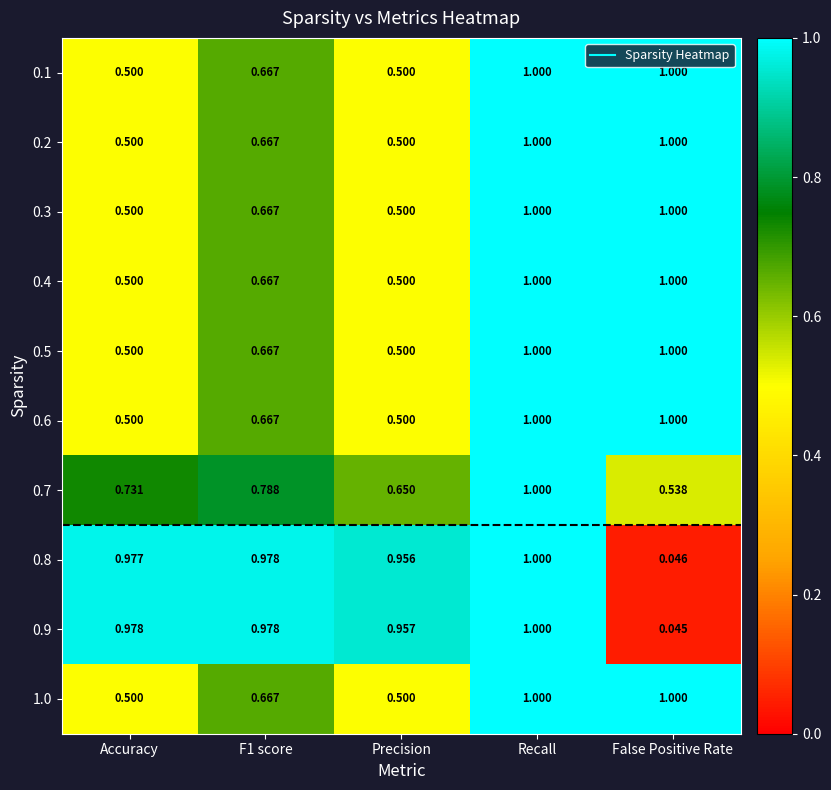

At which category is the sum across all series the highest?

Recall